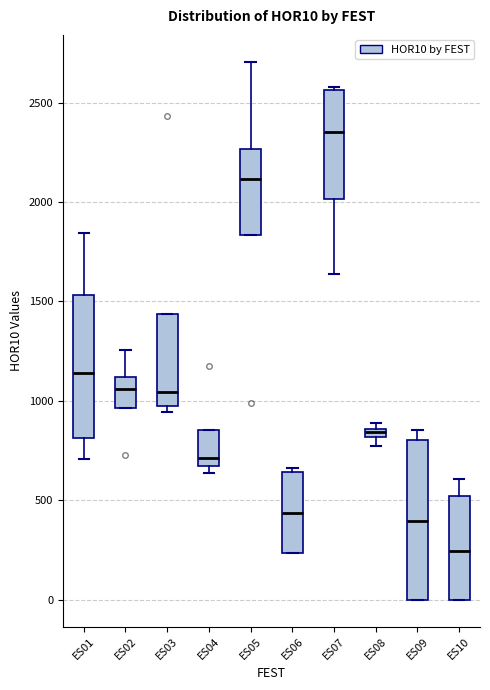

Which box's median line is the lowest?

ES10